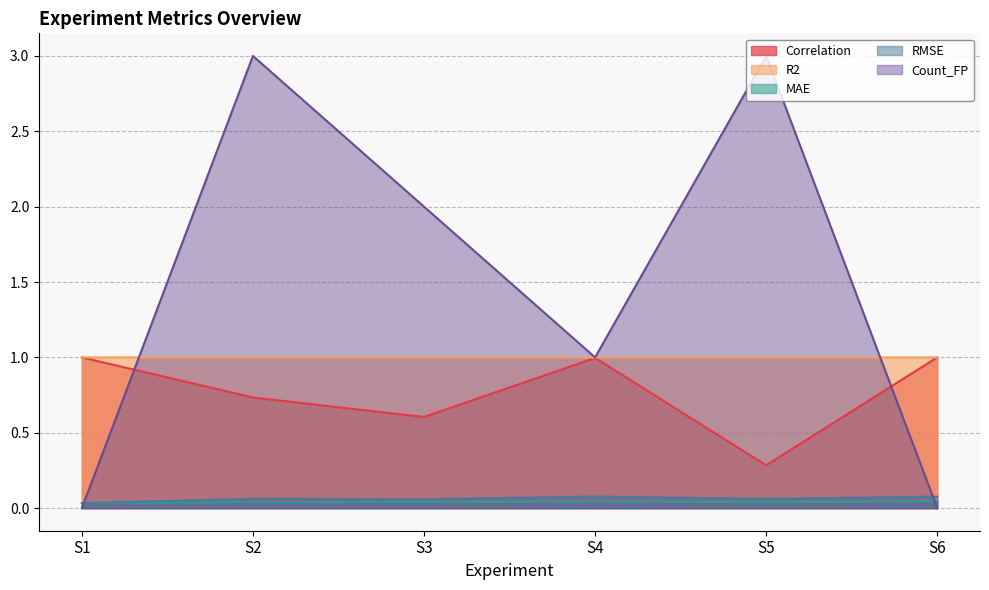

Where is the first local maximum for Count_FP?

S2